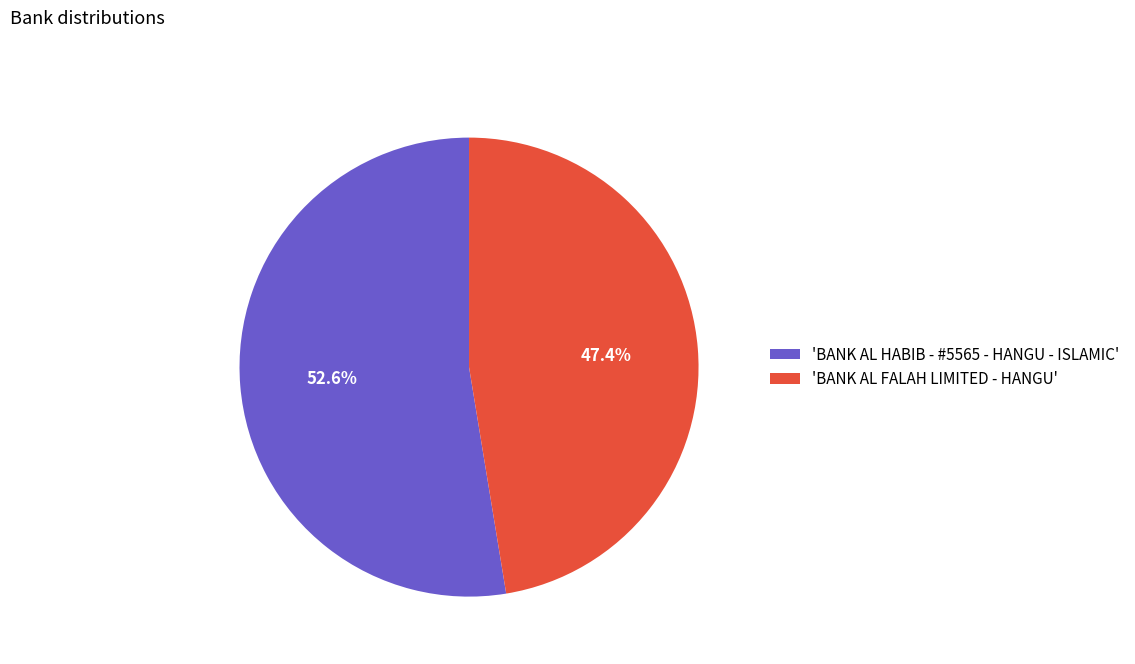

Is there a majority slice in this chart?

Yes